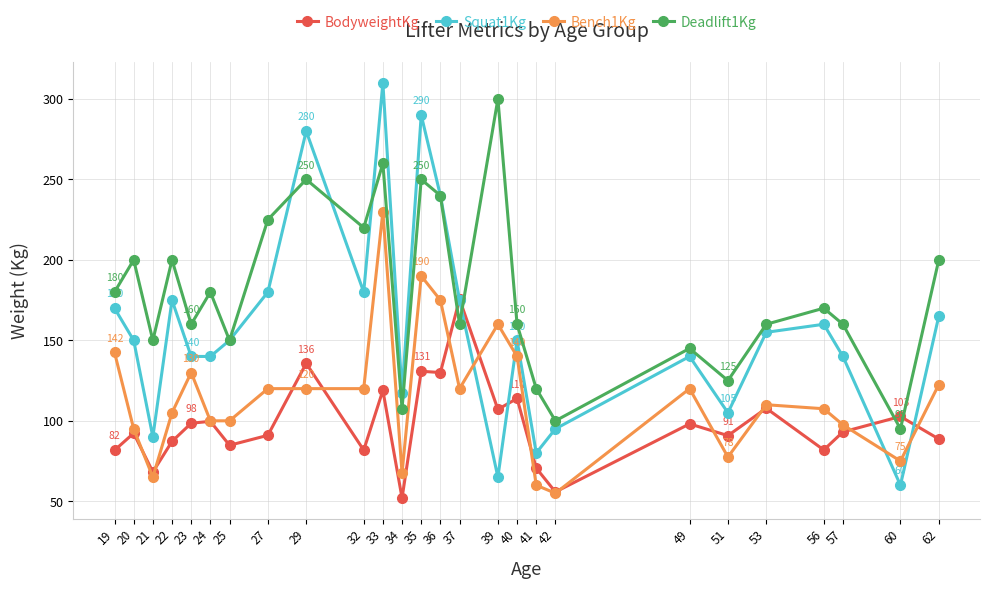

List the series in order of their overall mean, lowest first.

BodyweightKg, Bench1Kg, Squat1Kg, Deadlift1Kg